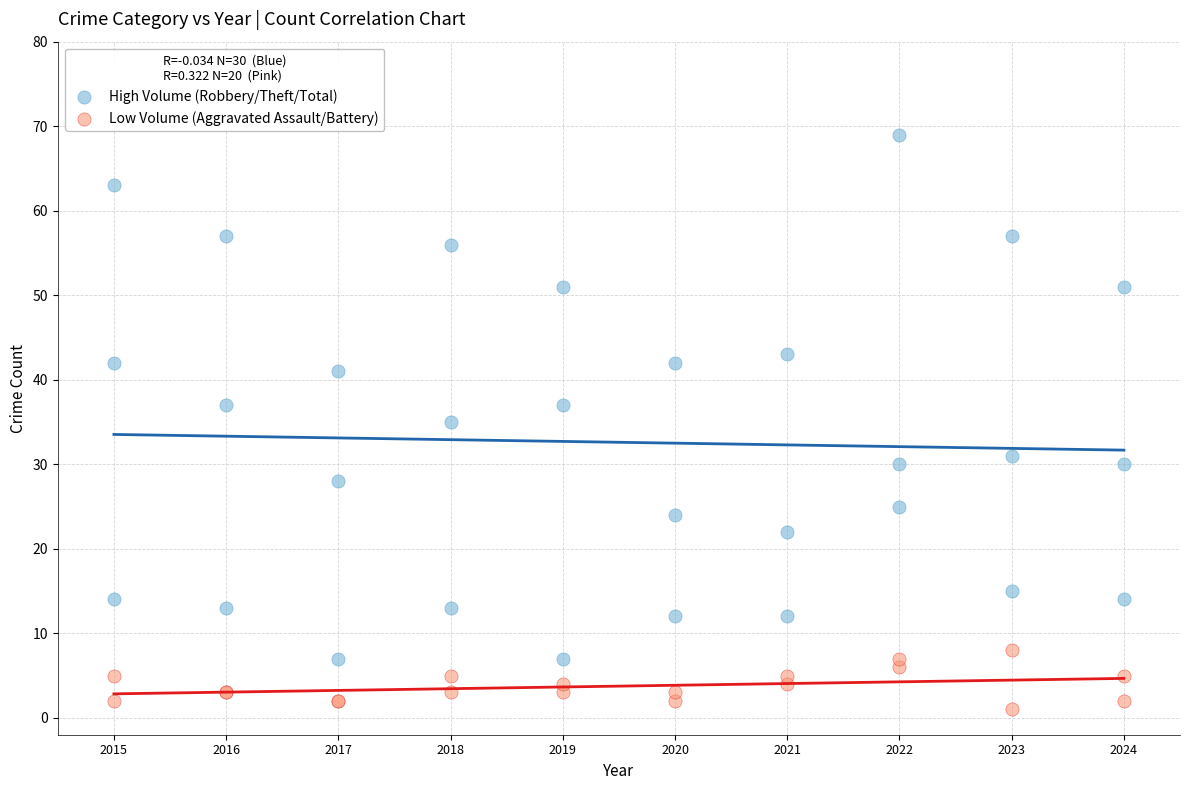

Which series reaches the maximum Y coordinate?

High Volume (Robbery/Theft/Total)